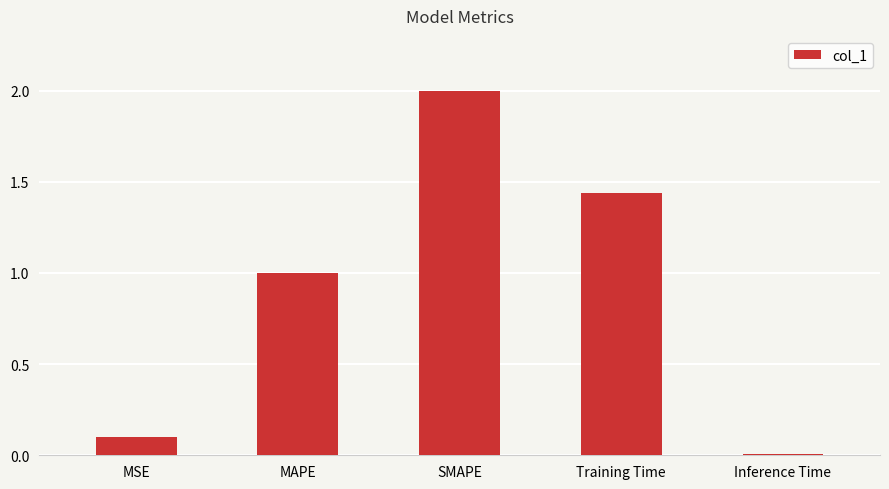

The chart shows a value of 2.2 at Training Time. True or false?

False